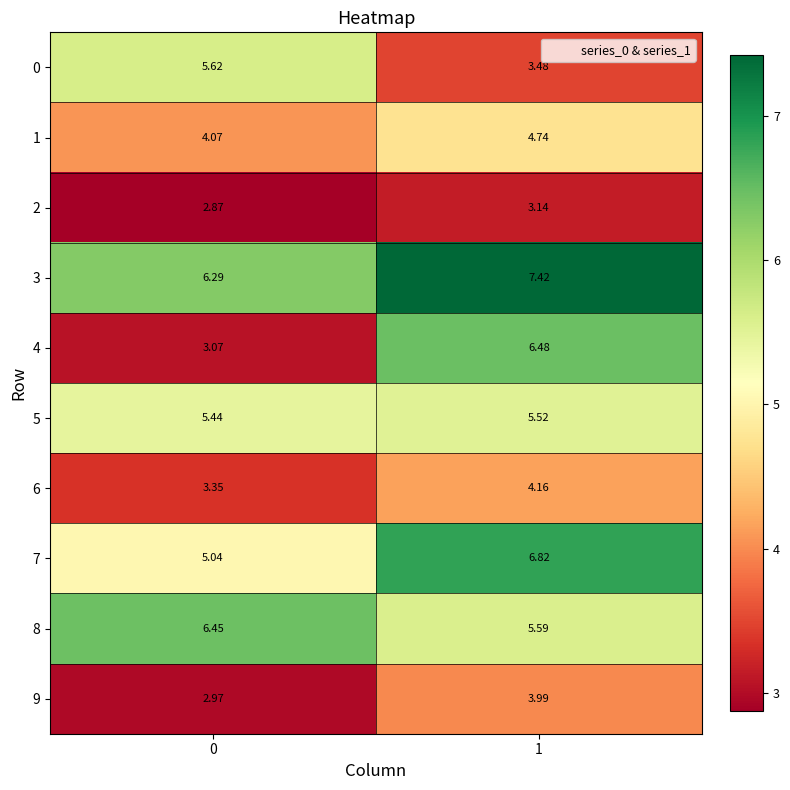

Is the value of 8 at 1 greater than the value of 4 at 0?

Yes